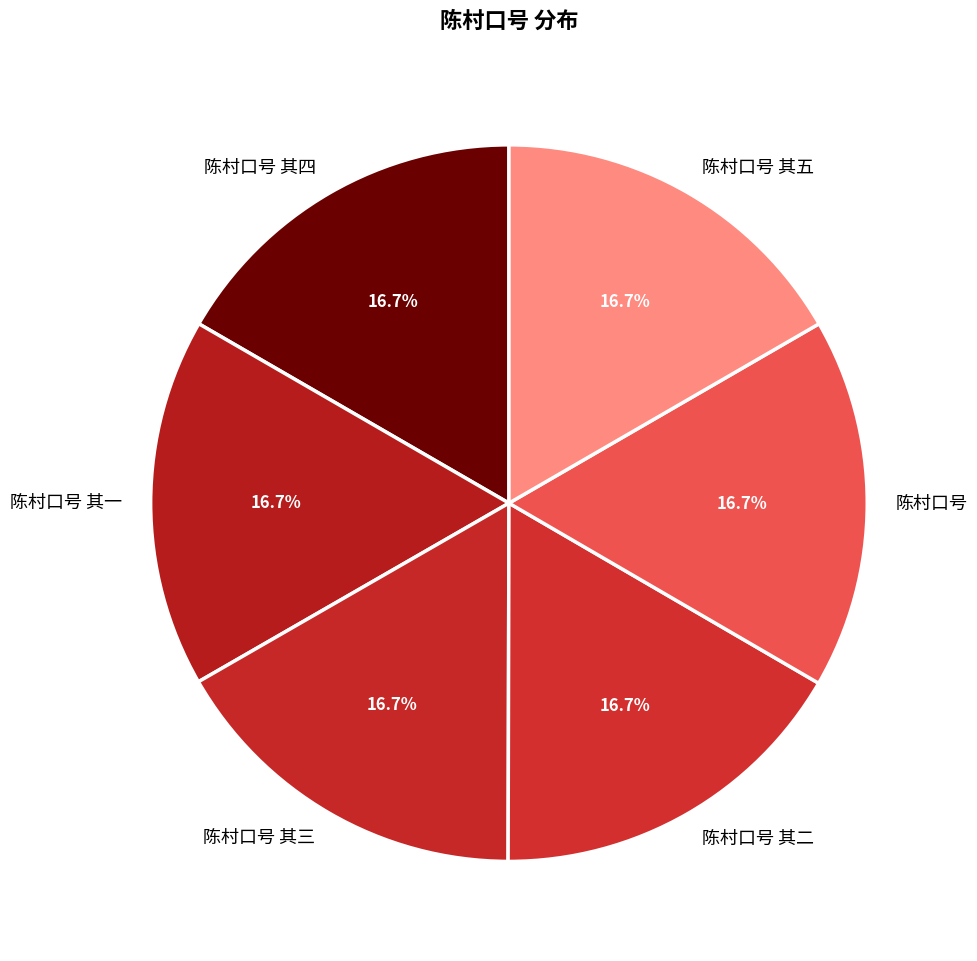

Approximately how many times larger is the value at 陈村口号 compared to 陈村口号 其二?

1.0